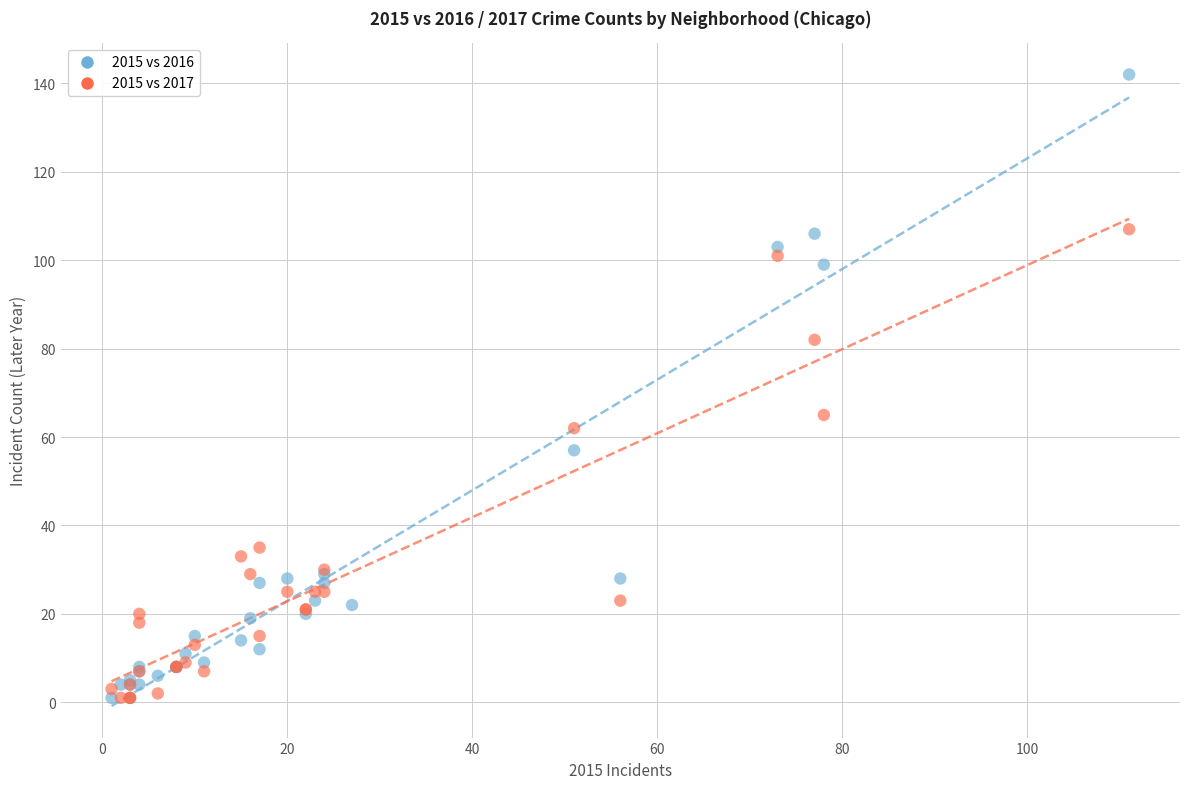

Which series reaches the maximum Y coordinate?

2015 vs 2016